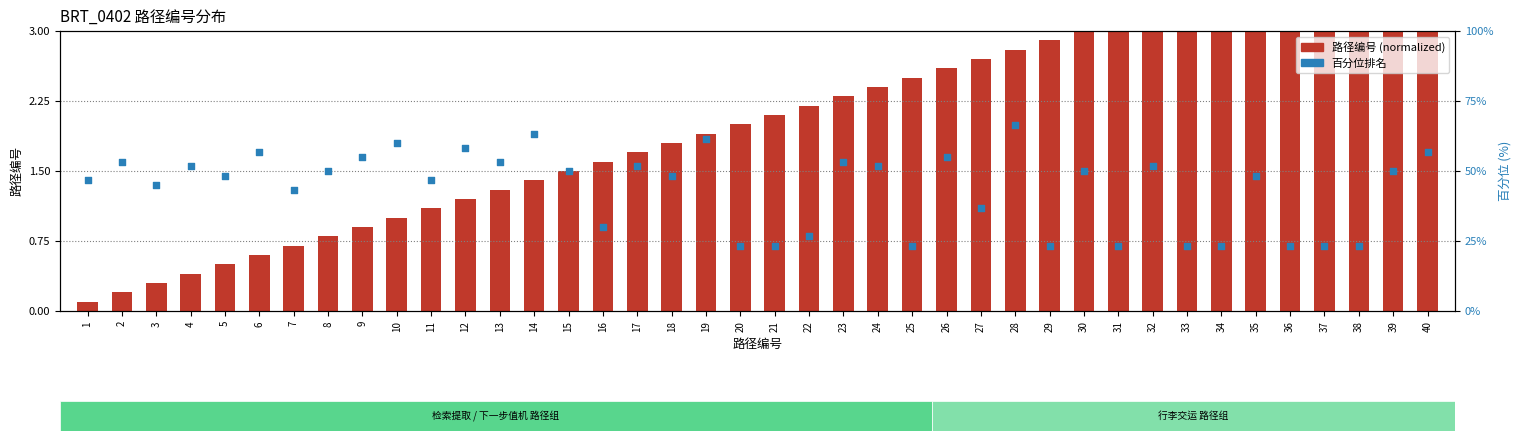

What are all the series names shown in the legend?

路径编号 (normalized), 百分位排名